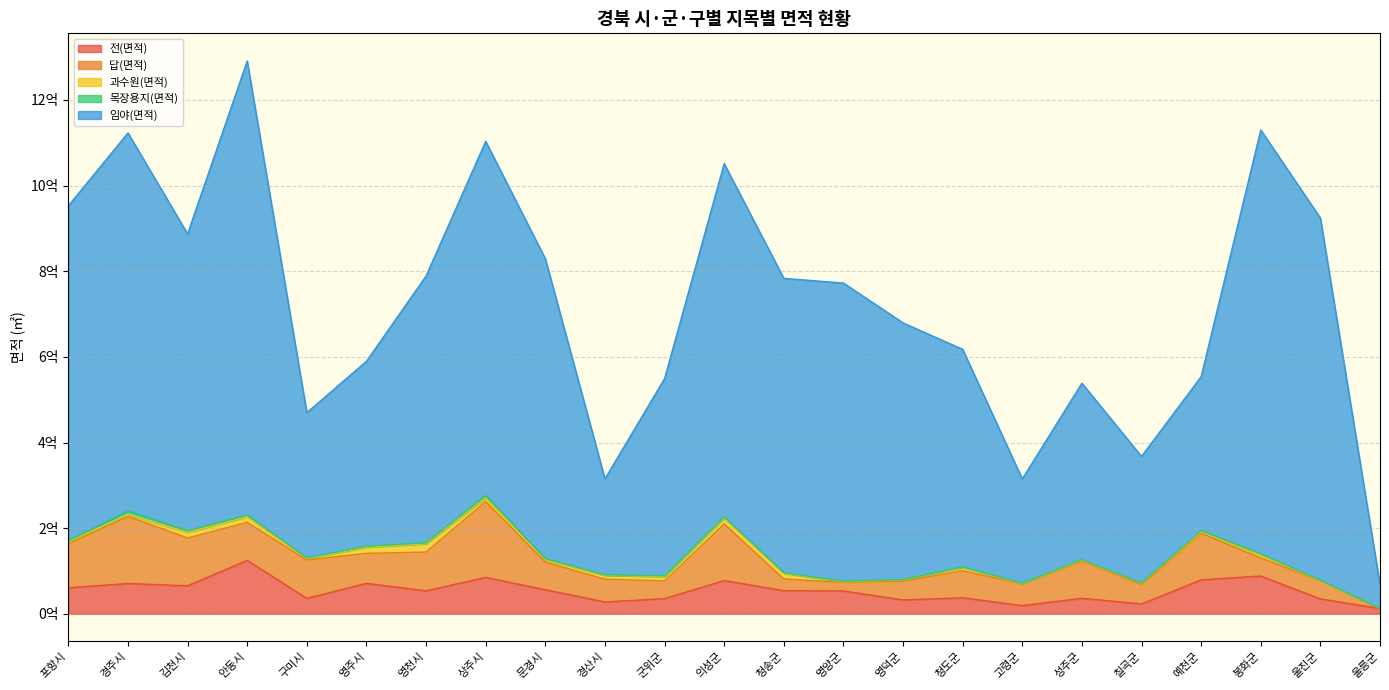

Which category has the highest value in the 전(면적) series?

안동시